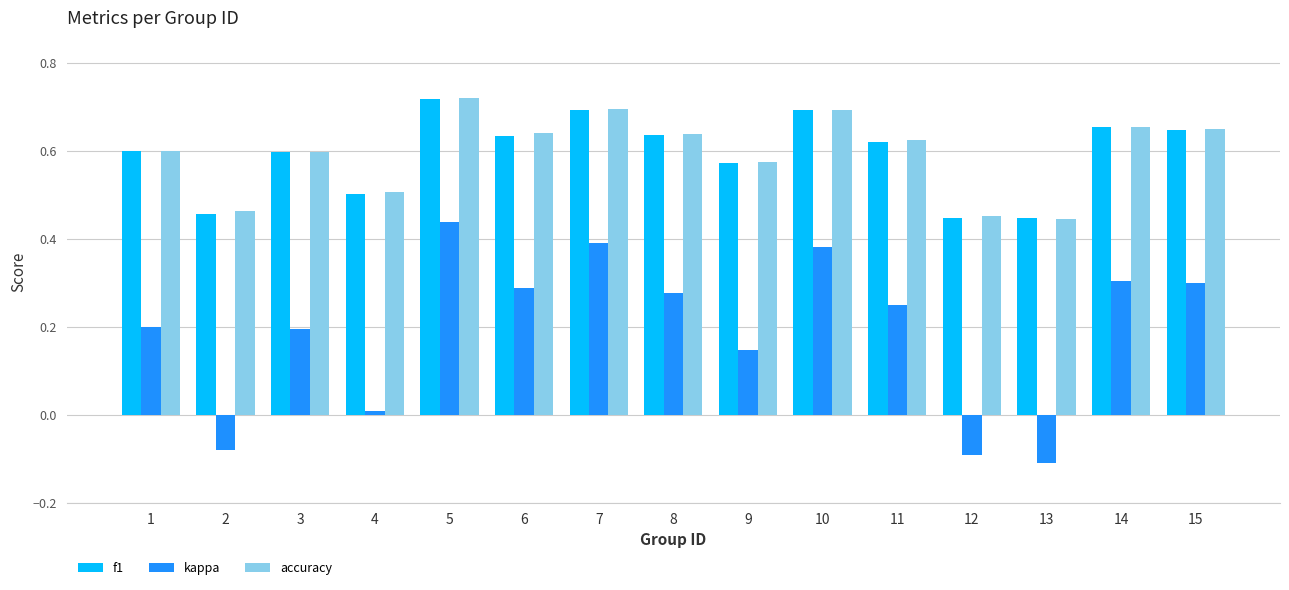

At which category is the sum across all series the highest?

5